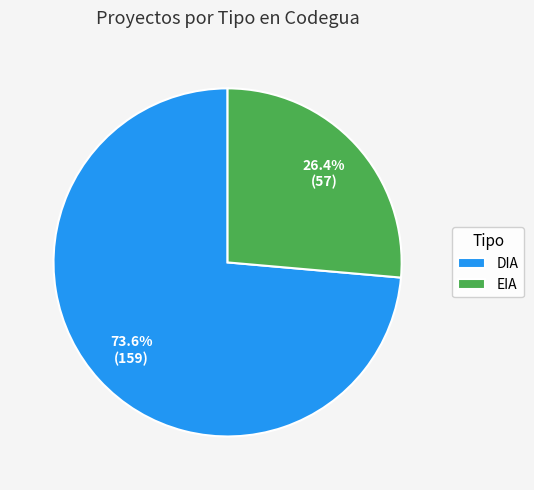

To the nearest percent, what is the combined percentage of EIA and DIA?

100%